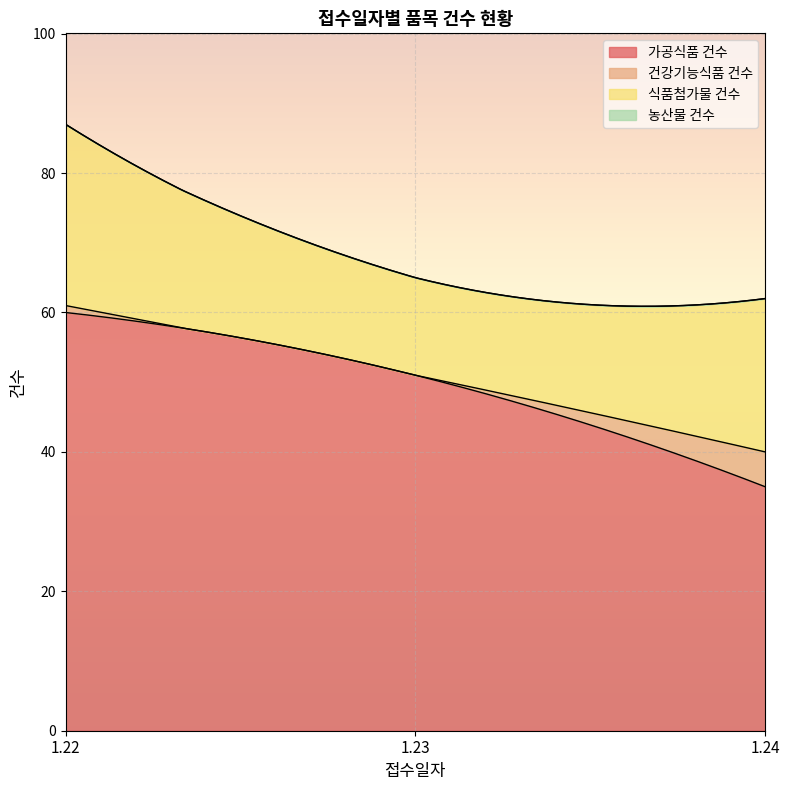

Is the value of 식품첨가물 건수 at 1.22 greater than the value of 가공식품 건수 at 1.23?

No